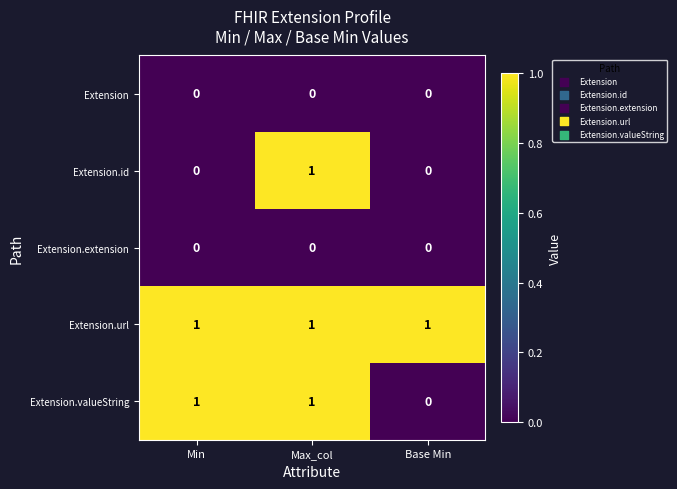

Is it true that Extension.id equals -1 at Base Min?

False